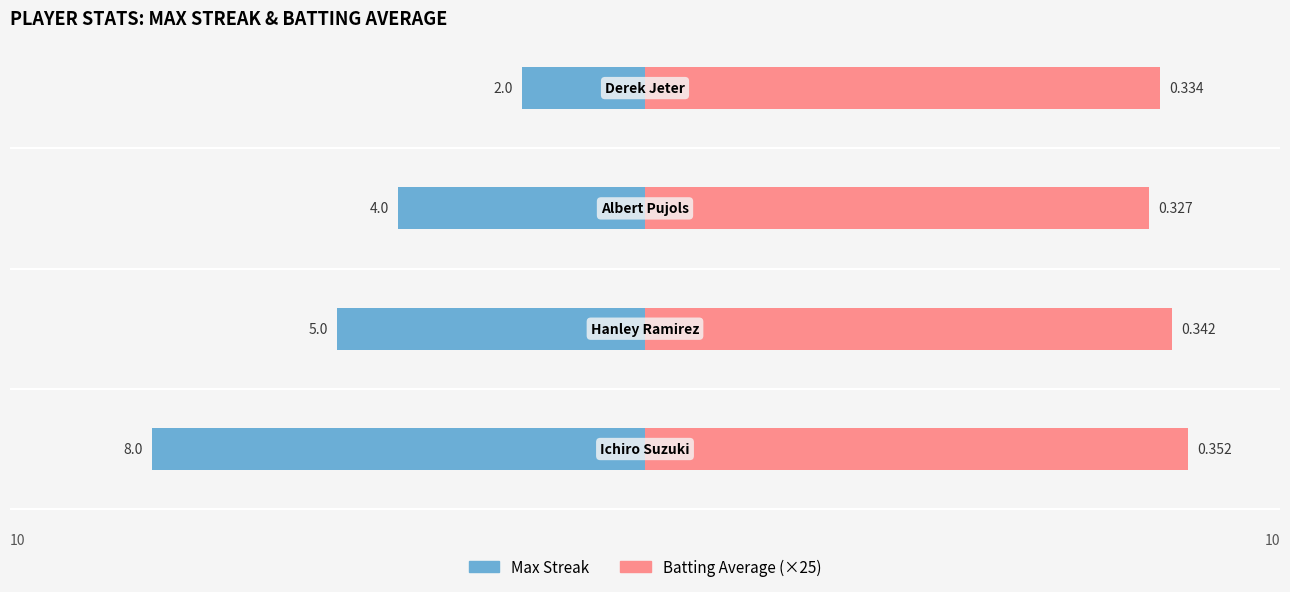

How many groups of bars are there?

4